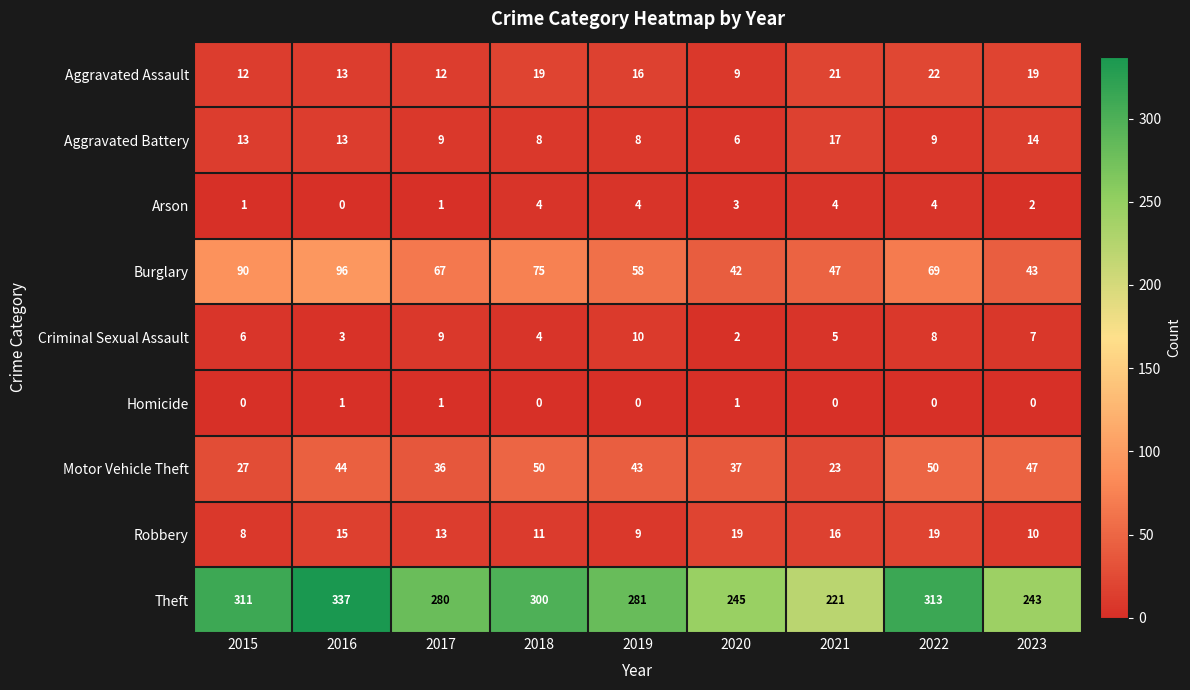

What is the approximate value of Aggravated Assault at 2023?

19